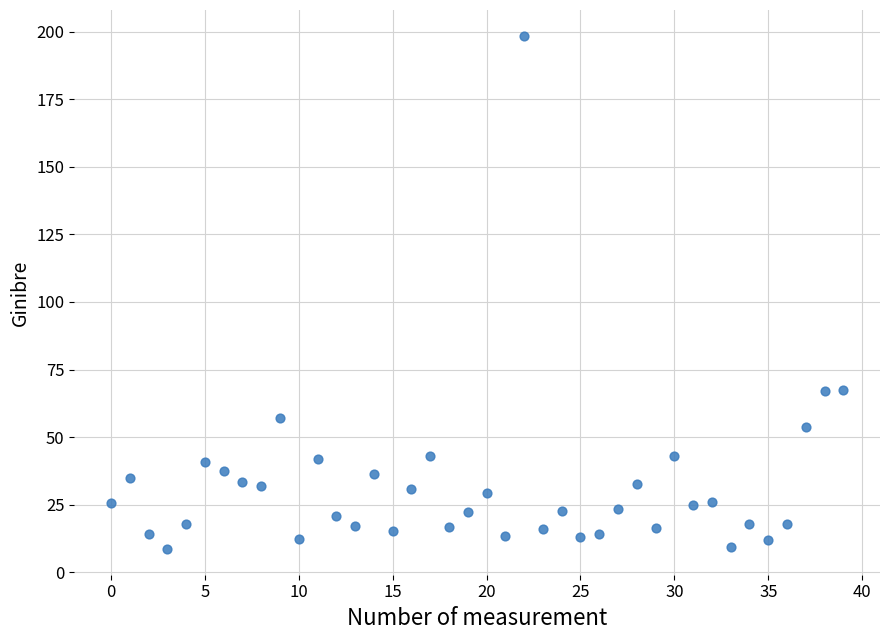

What is the range of Y values (max minus min)?

190.0